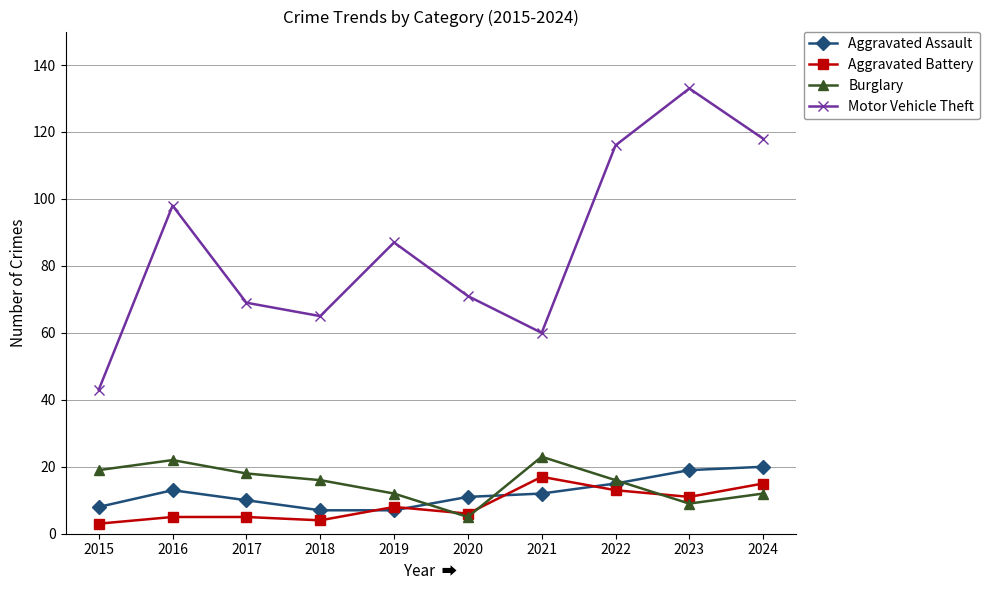

True or false: Motor Vehicle Theft and Burglary cross at least once.

False